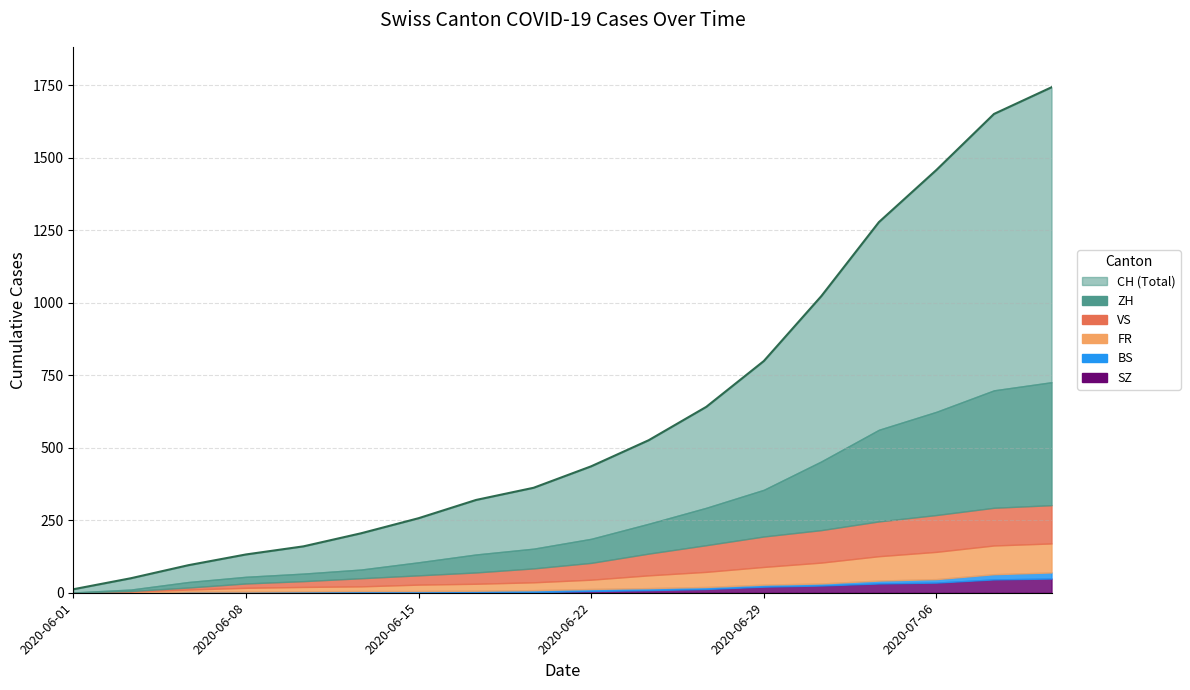

What is the sum of all SZ values?

241